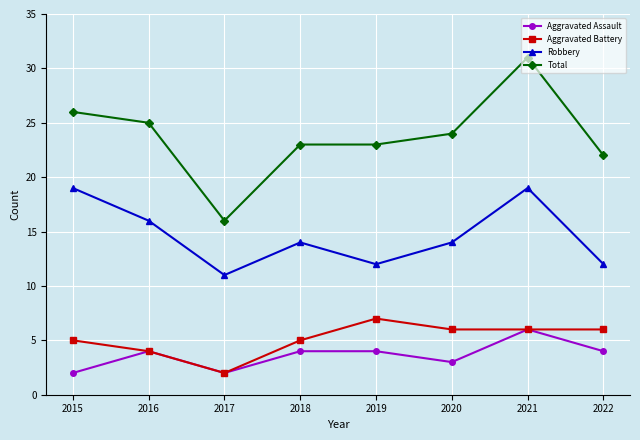

At which category does Robbery reach its first local valley?

2017